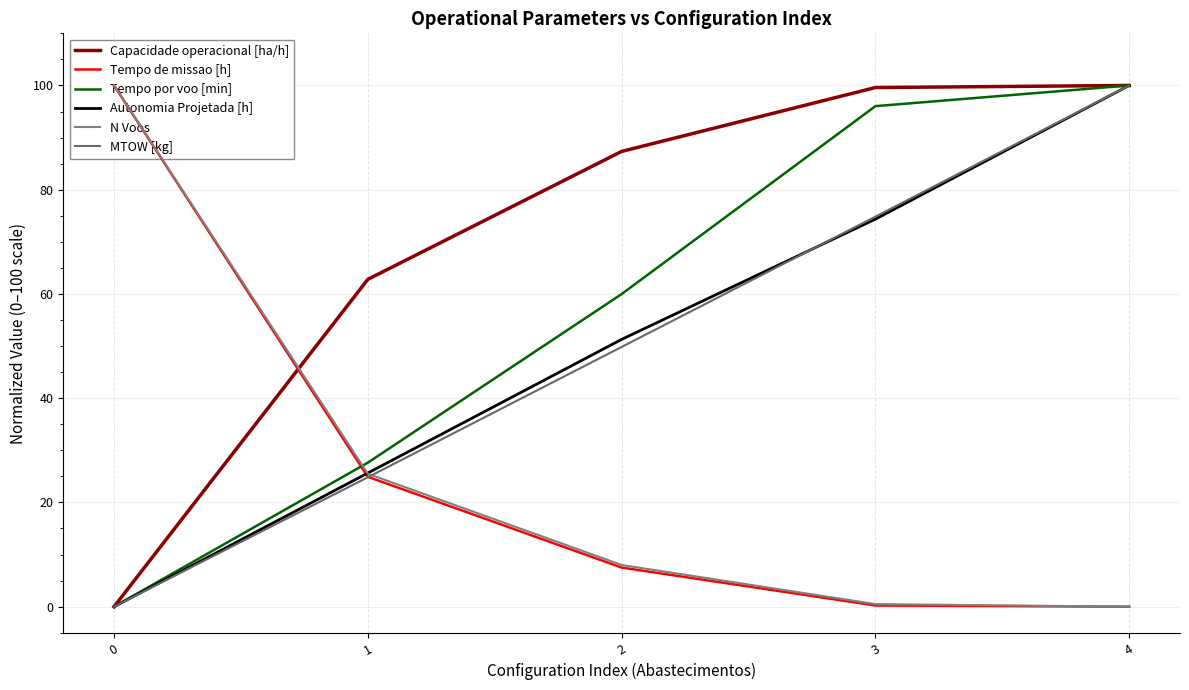

Reading right to left, what are all the values shown in this chart?

Capacidade operacional [ha/h]: 100.0	99.6	87.3	62.8	0.0
Tempo de missao [h]: 0.0	0.2	7.5	24.9	100.0
Tempo por voo [min]: 100.0	96.0	60.0	27.6	0.0
Autonomia Projetada [h]: 100.0	74.4	51.3	25.6	0.0
N Voos: 0.0	0.5	8.0	25.5	100.0
MTOW [kg]: 100.0	74.8	49.8	24.8	0.0